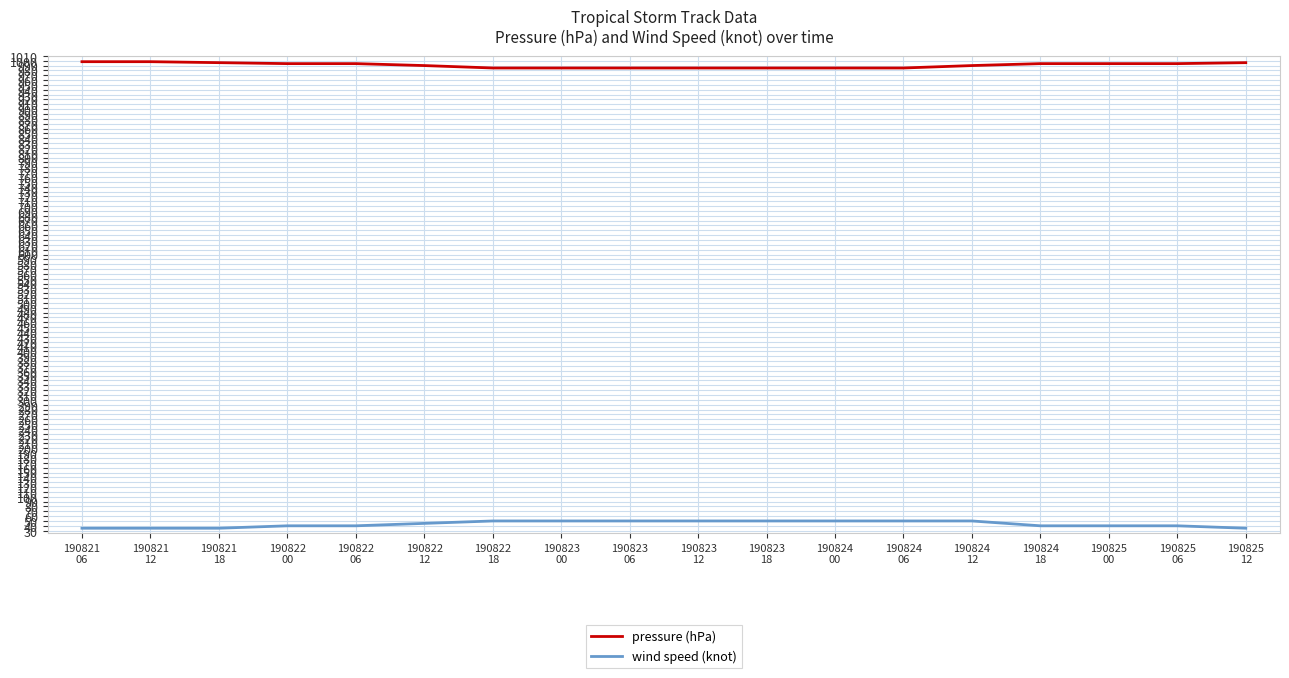

What is the average value of the wind speed (knot) series?

44